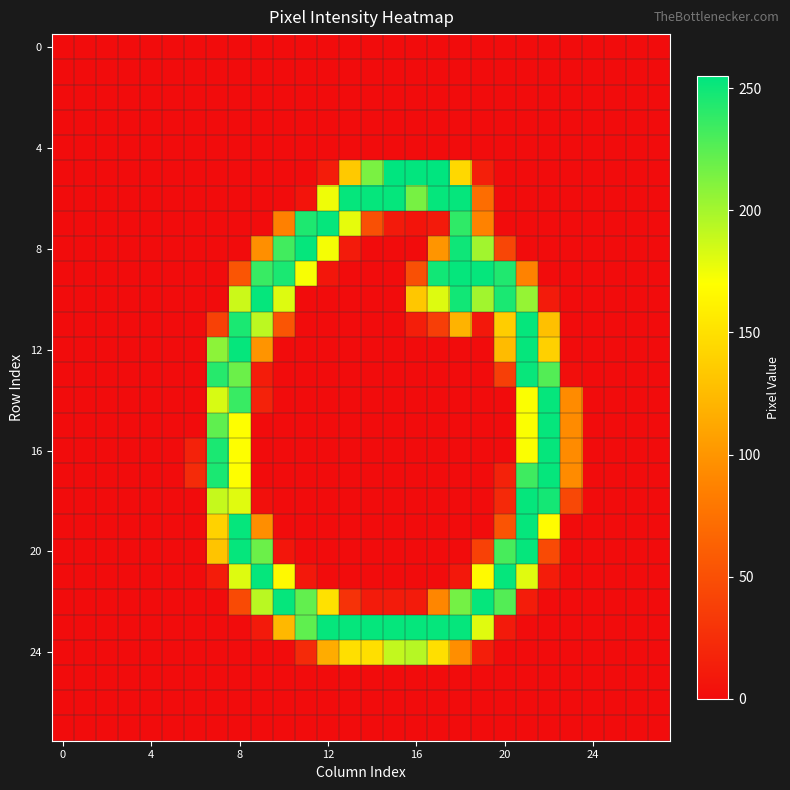

Which label corresponds to the largest value in the chart?

15